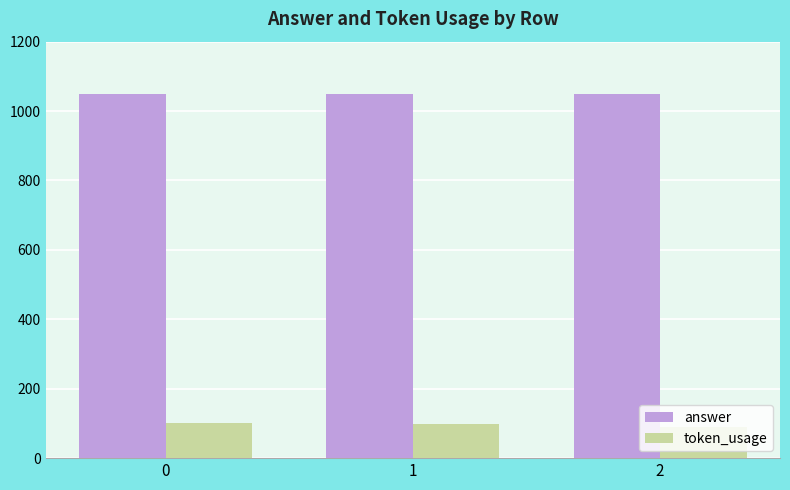

What is the difference between the highest and lowest values at 2?

959